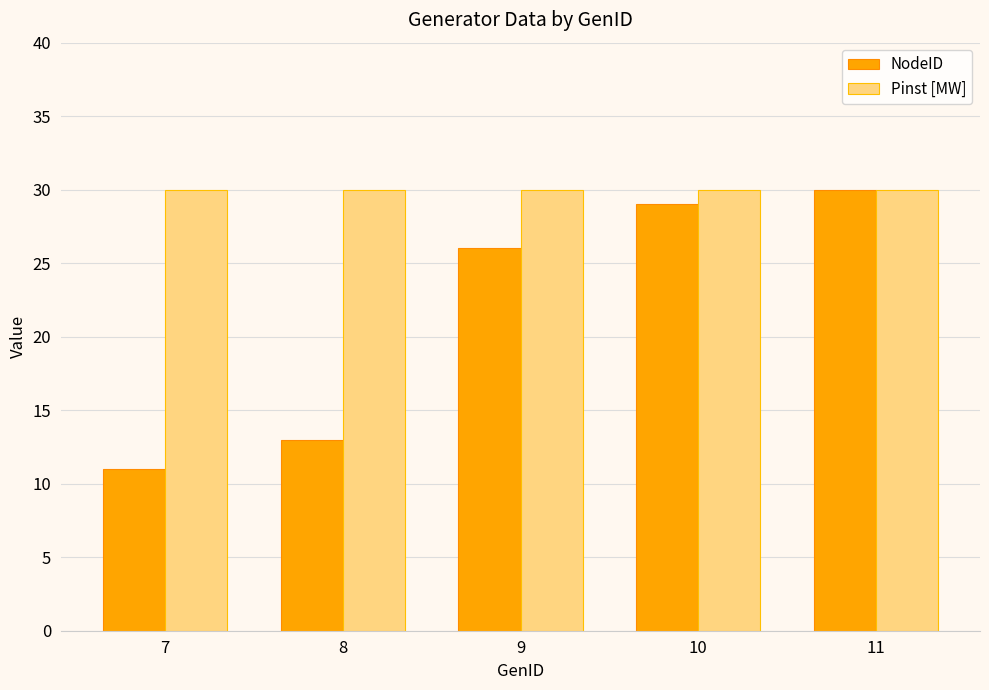

What is the difference between the highest and lowest values at 9?

4